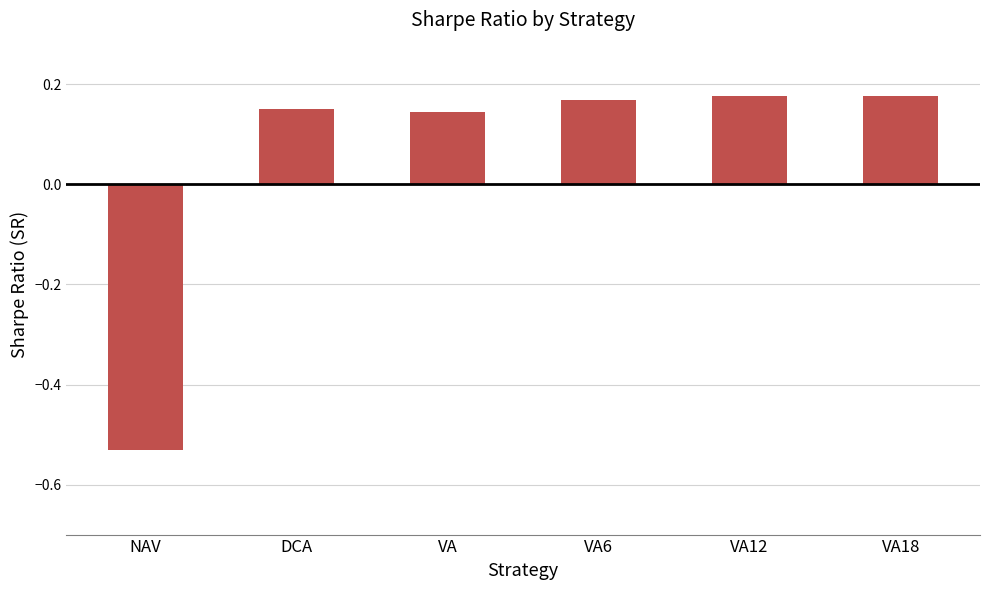

What is the sum of all values?

0.3